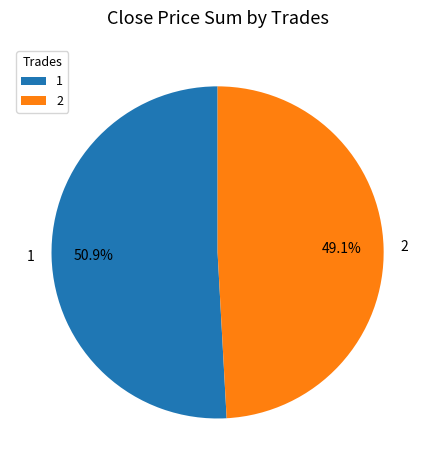

Do 1 and 2 together represent more than half of the pie?

Yes